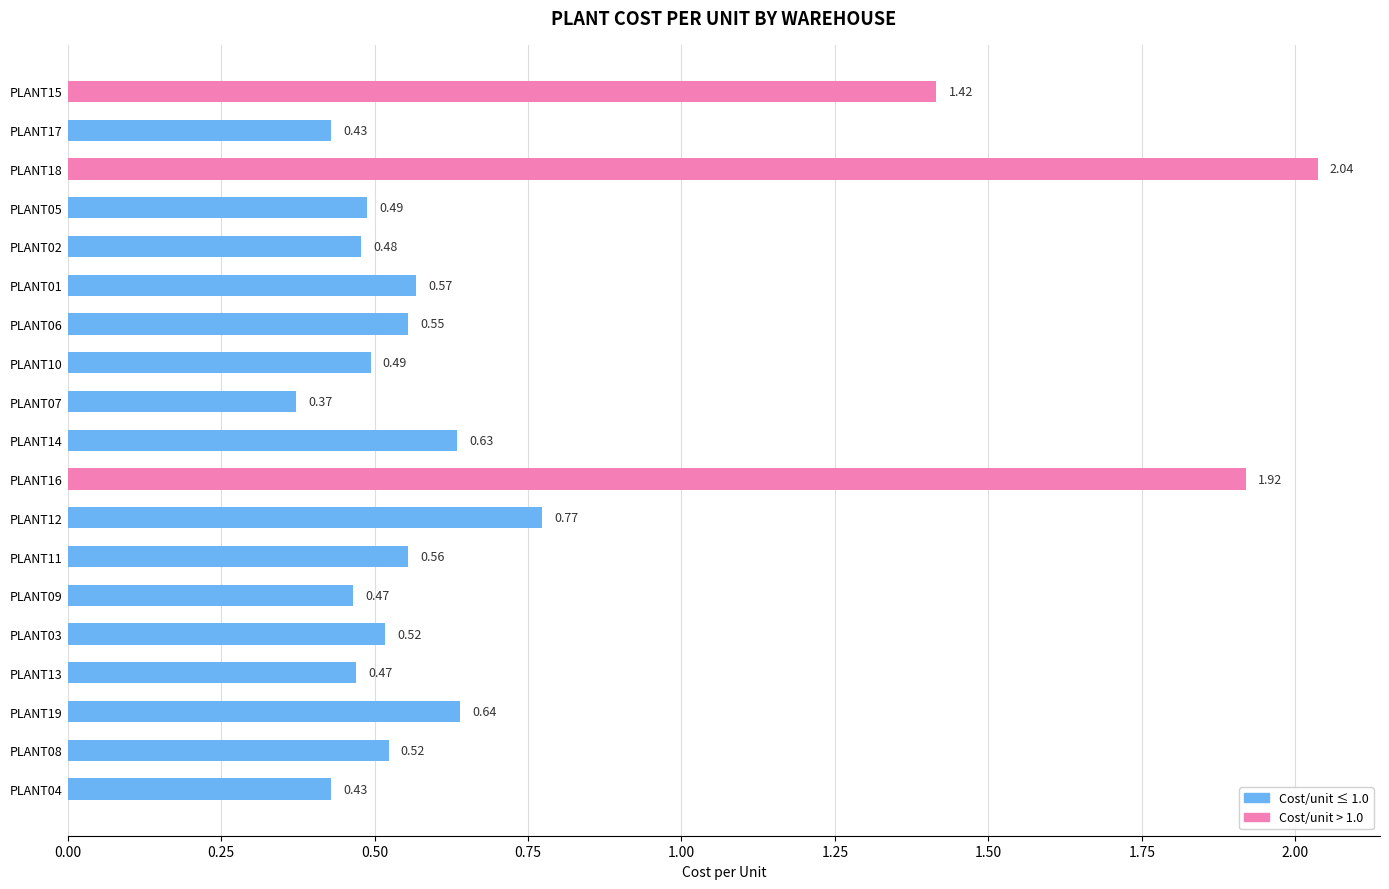

What is the sum of all values?

13.8